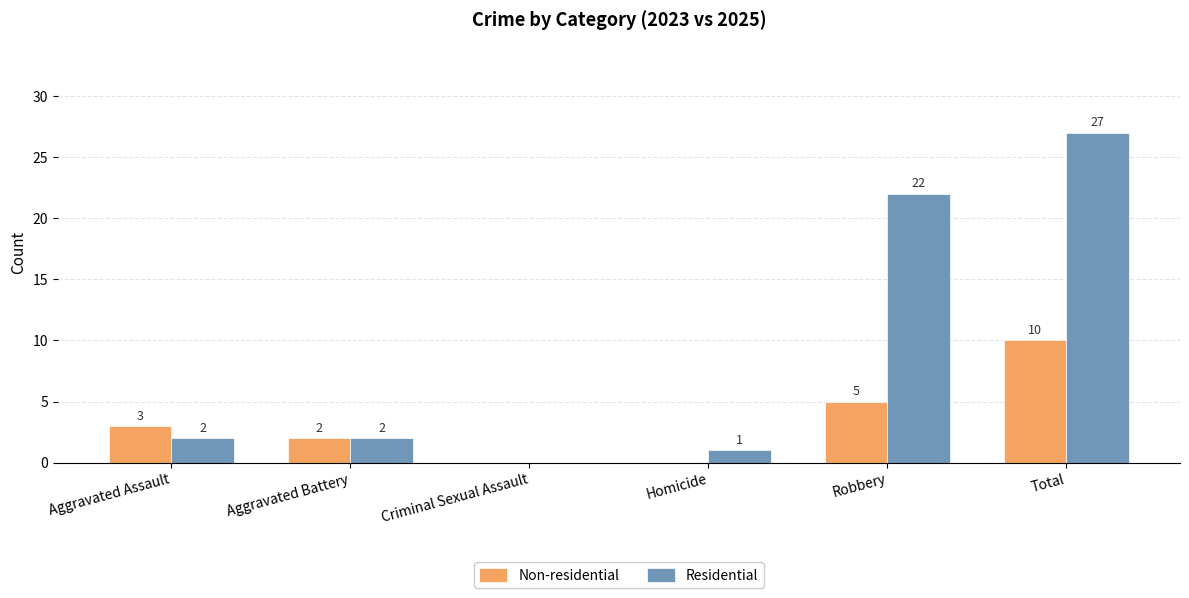

Reading left to right, what are all the values shown in this chart?

Non-residential: 3	2	0	0	5	10
Residential: 2	2	0	1	22	27